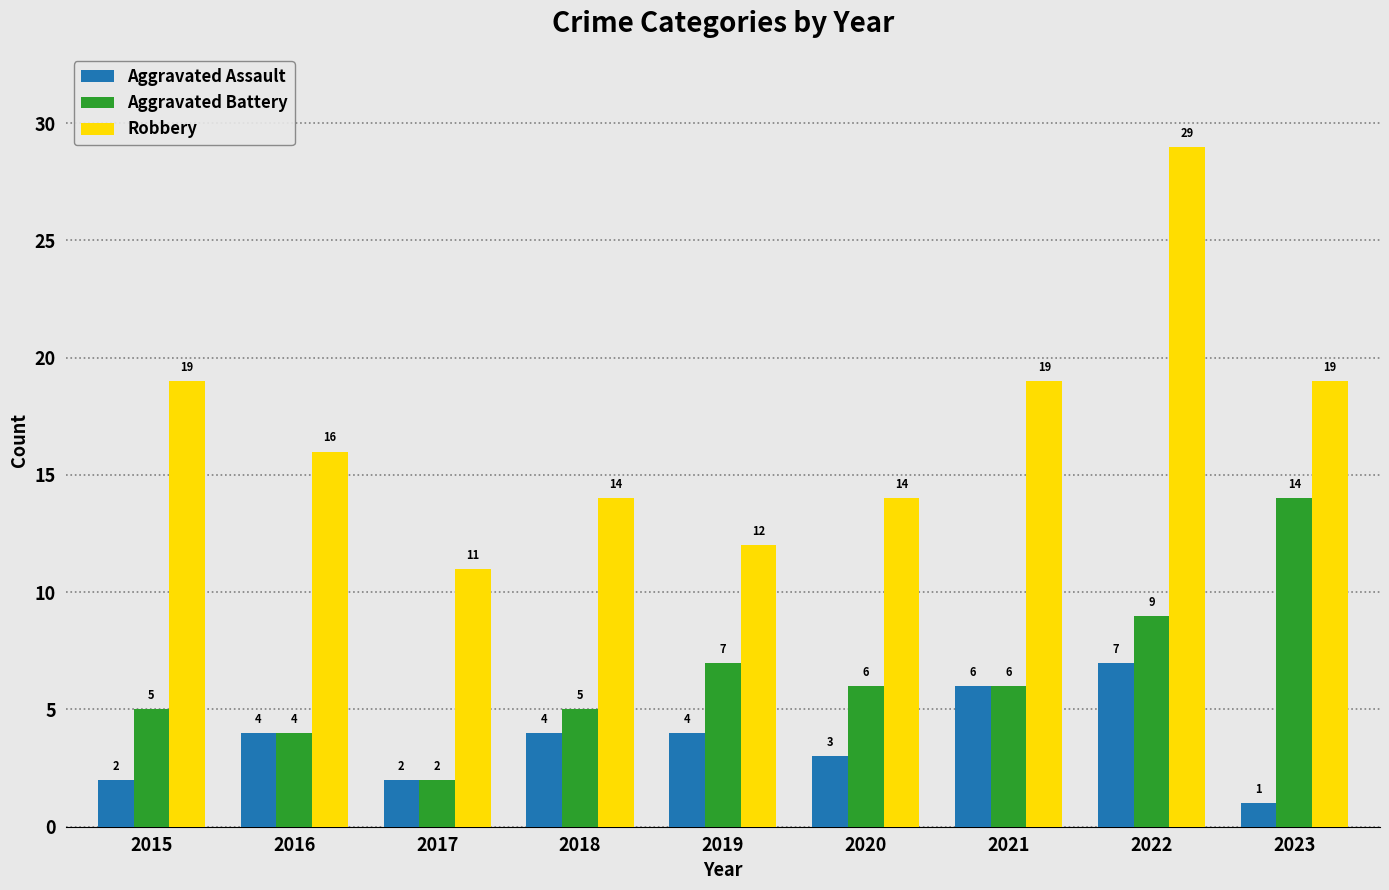

What is the total value across all series at 2018?

23